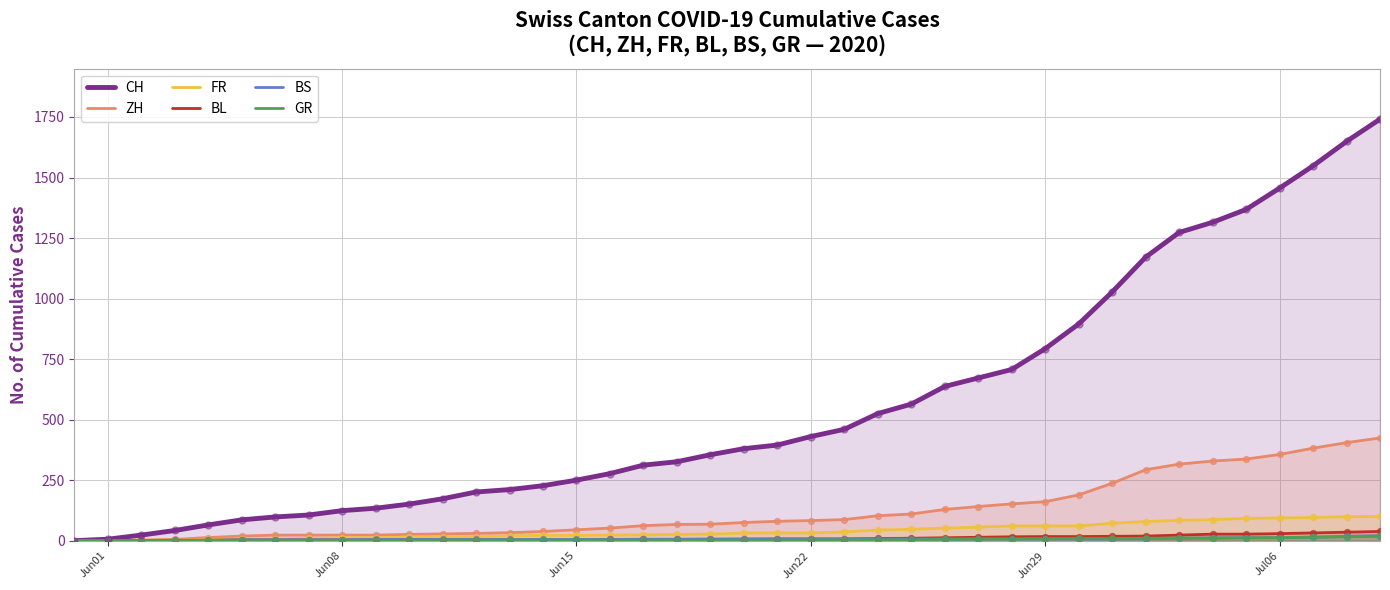

Which series has the largest range (max minus min)?

CH